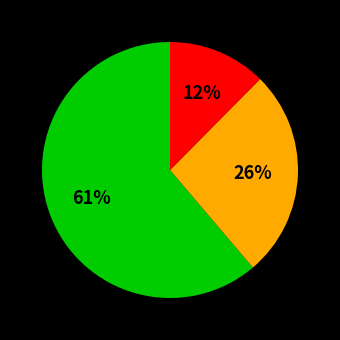

To the nearest percent, what is the average slice percentage?

33%